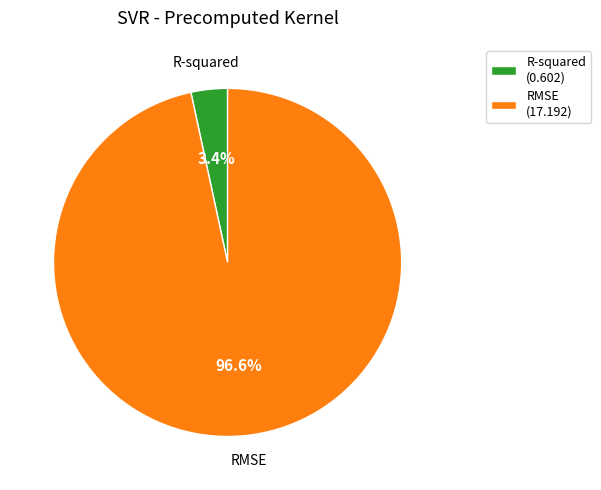

To the nearest percent, what is the difference between the R-squared and RMSE slice percentages?

93%